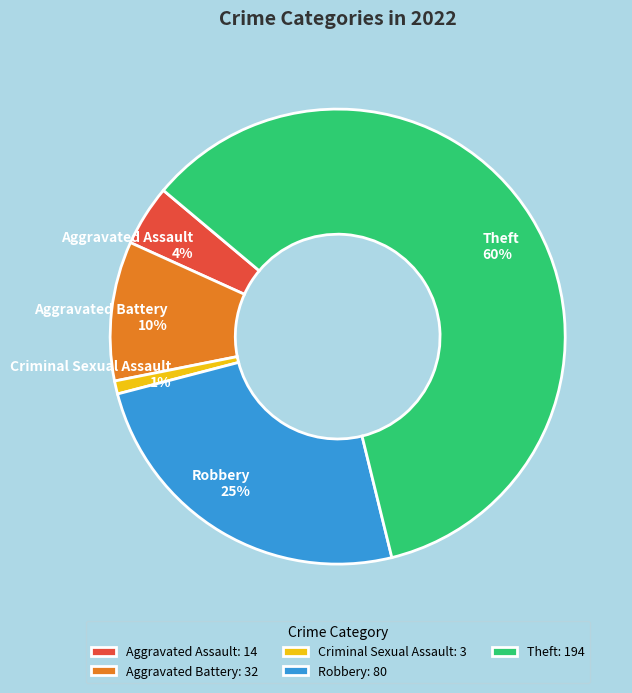

How many segments does this pie chart have?

5